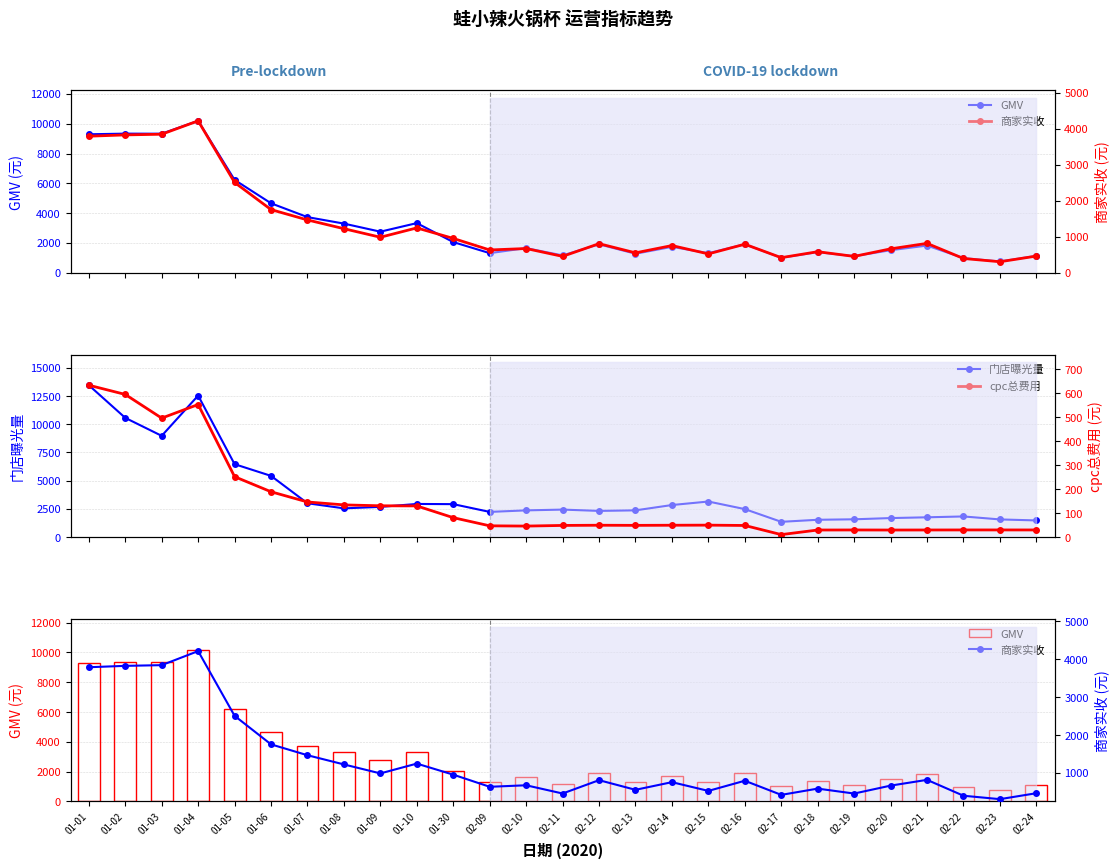

What is the difference between the second highest and second lowest values in the 门店曝光量 series?

11060.0